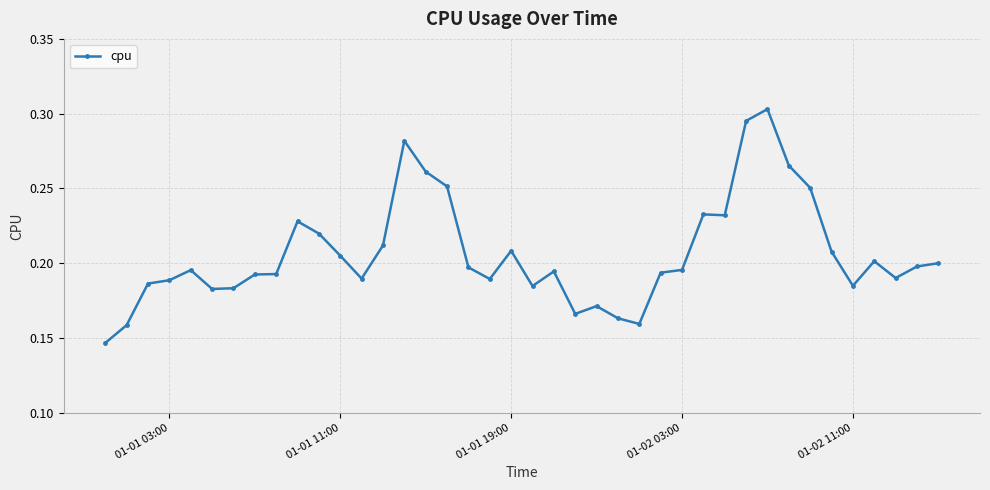

How many values are between 0 and 1?

40